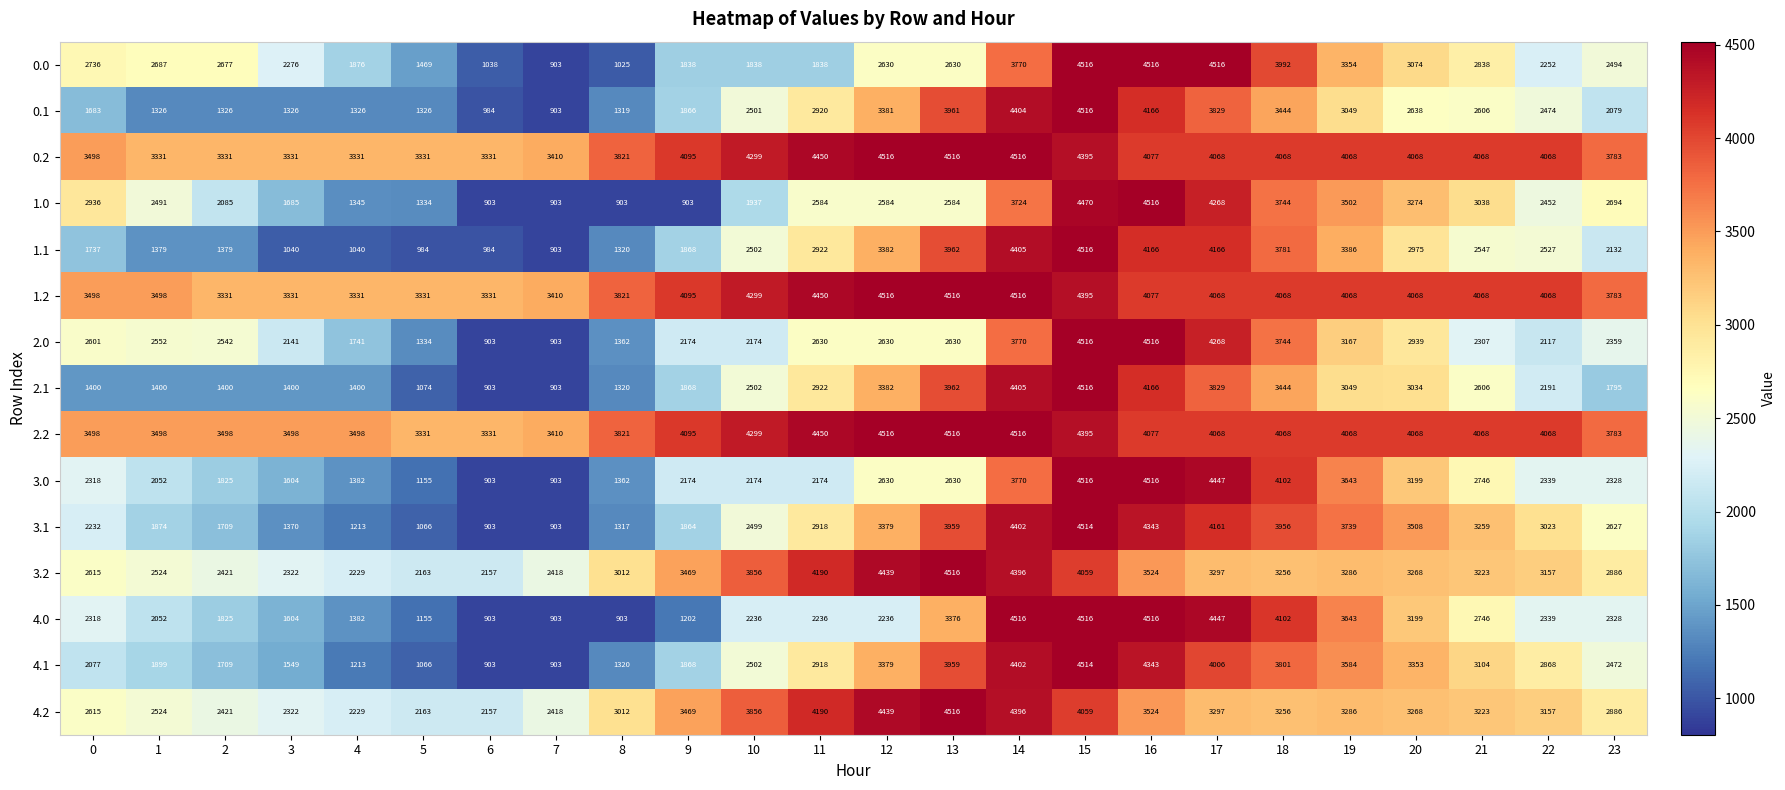

At which label does 3.2 first exceed 3256?

9